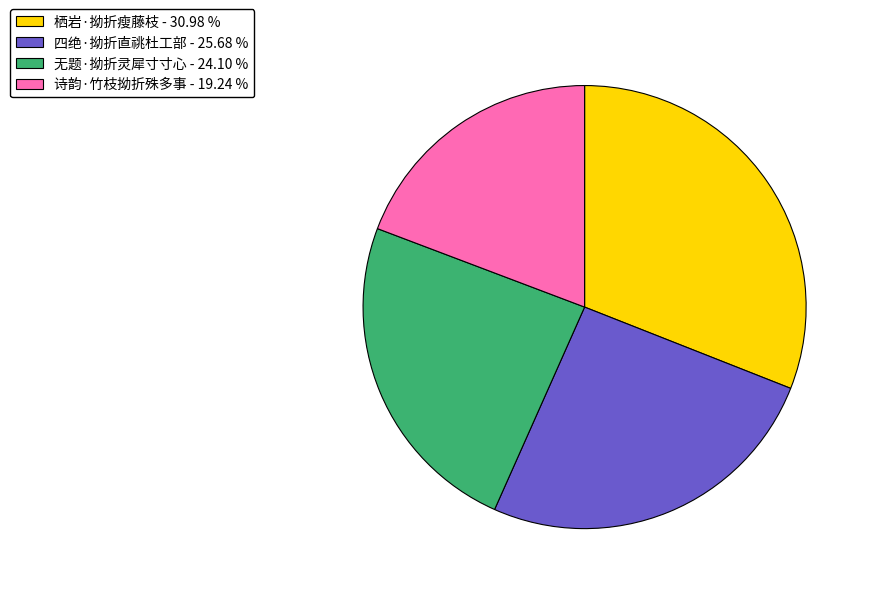

True or false: 诗韵·竹枝拗折殊多事 accounts for 19% of the total.

True